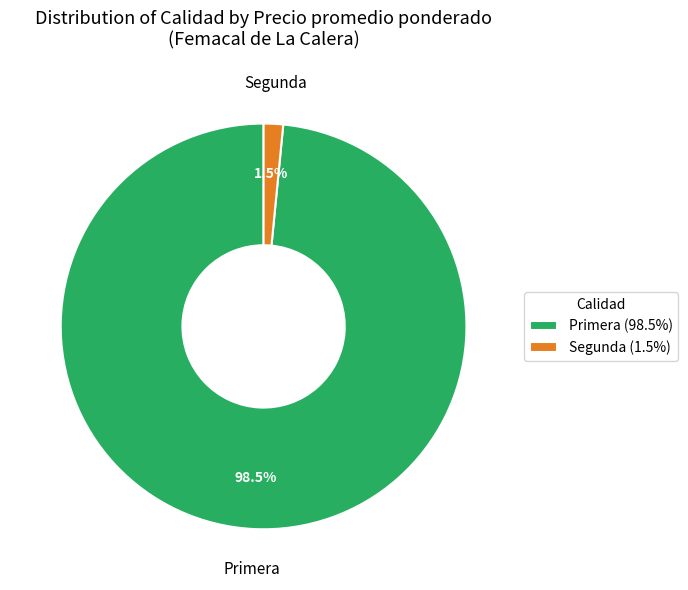

Which category accounts for the majority?

Primera